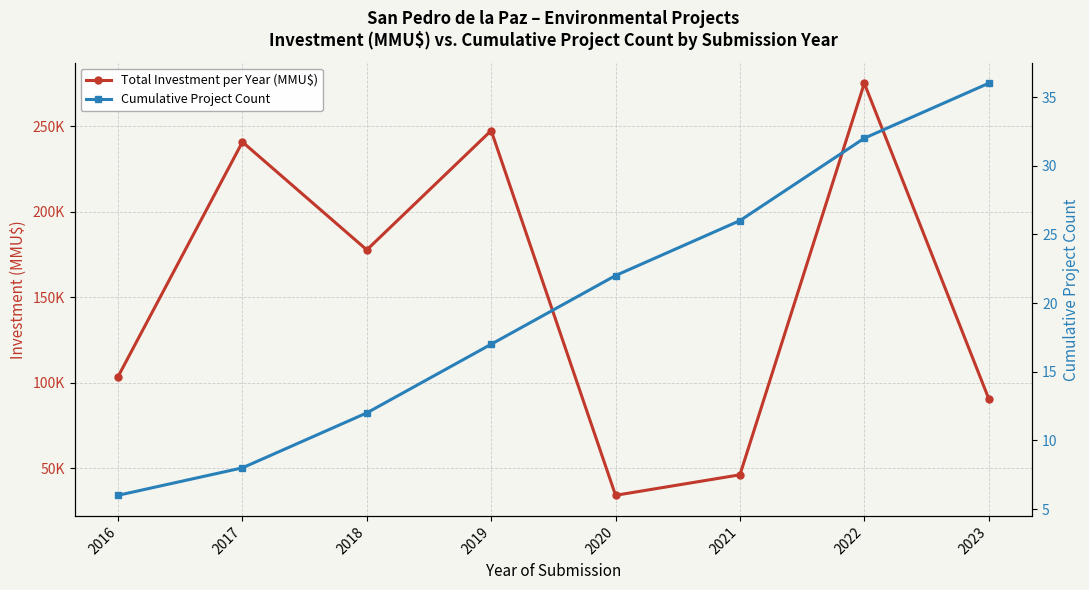

Count the number of data series in this chart.

2